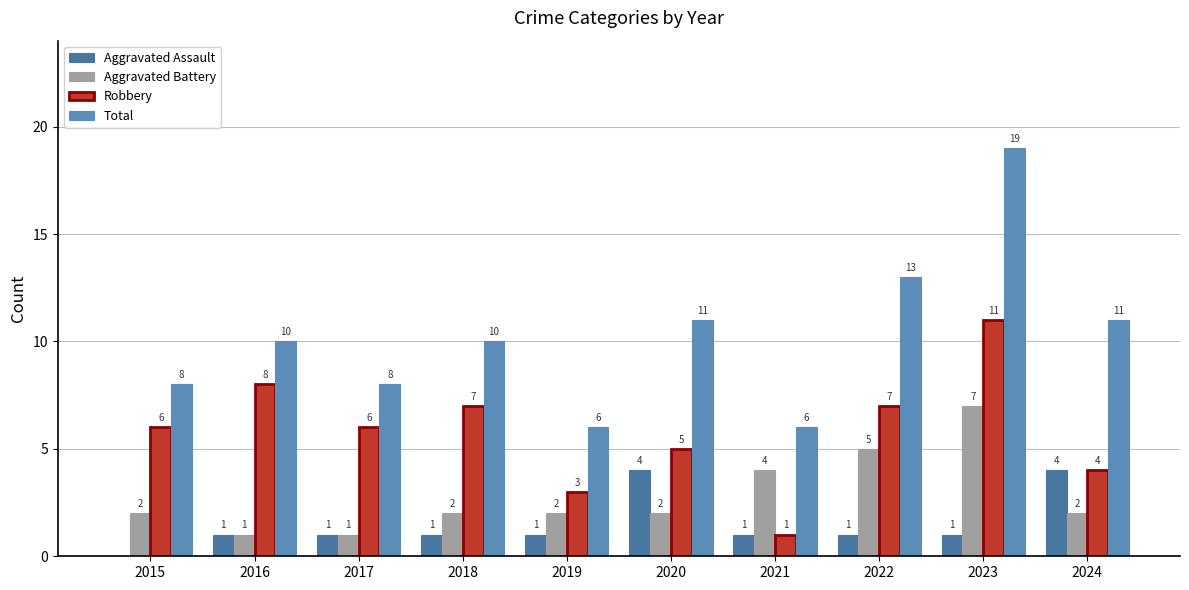

What is the sum of all Aggravated Battery values?

28